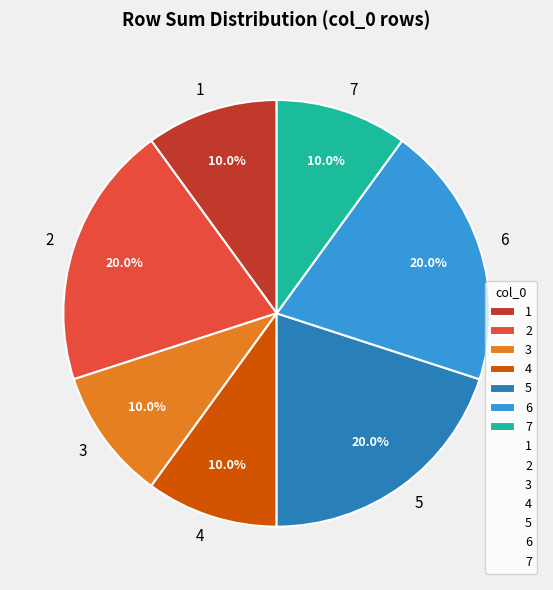

How many slices are in this pie chart?

7